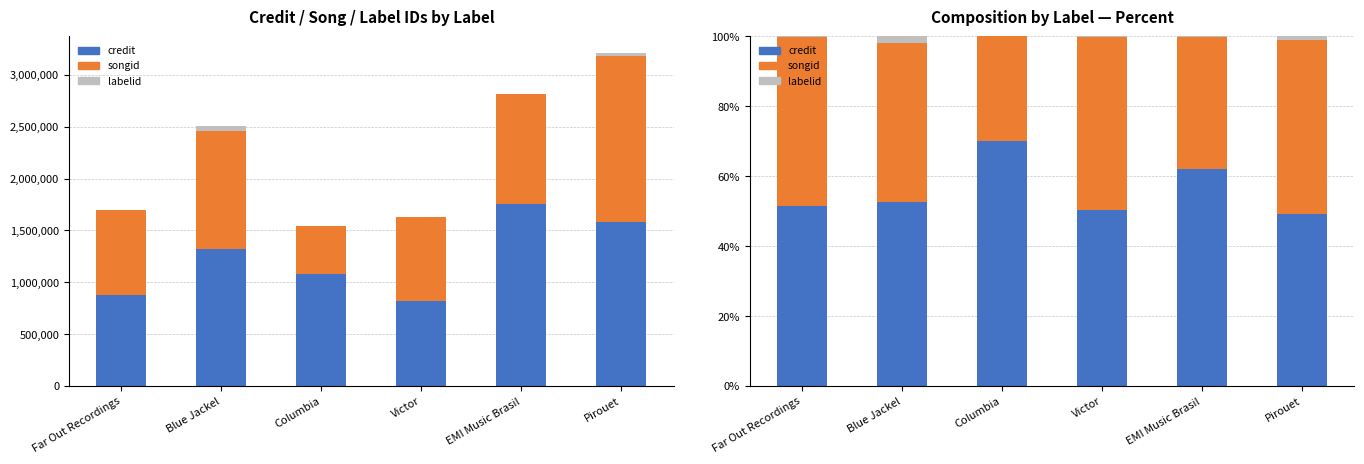

At how many categories does at least one series exceed 6?

6